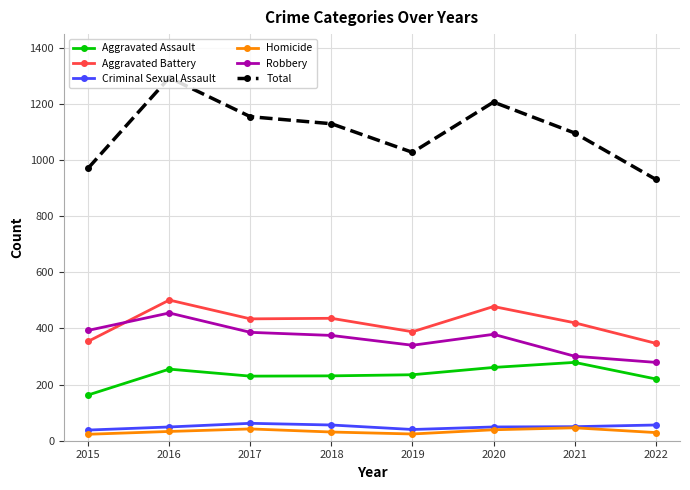

True or false: Robbery and Total cross at least once.

False